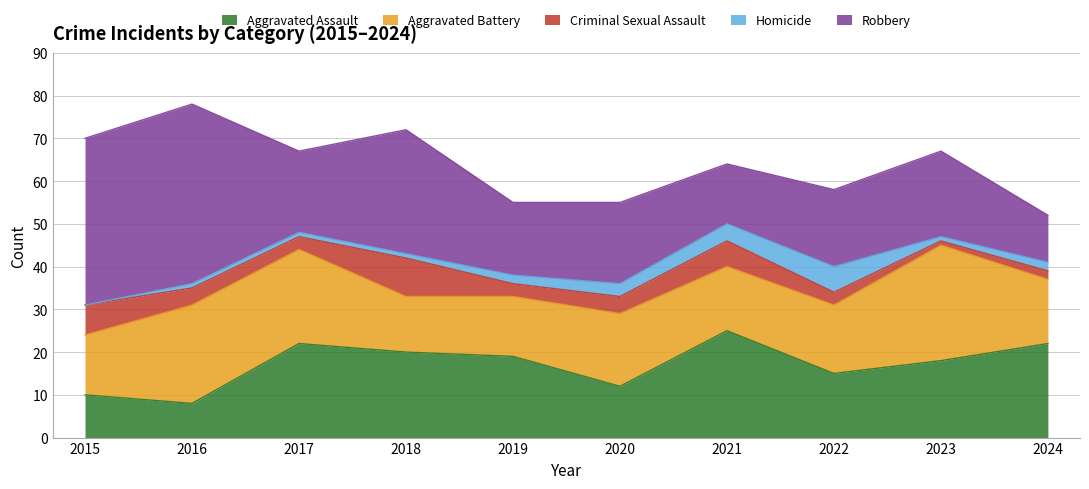

Is it true that Homicide equals 1 at 2017?

False